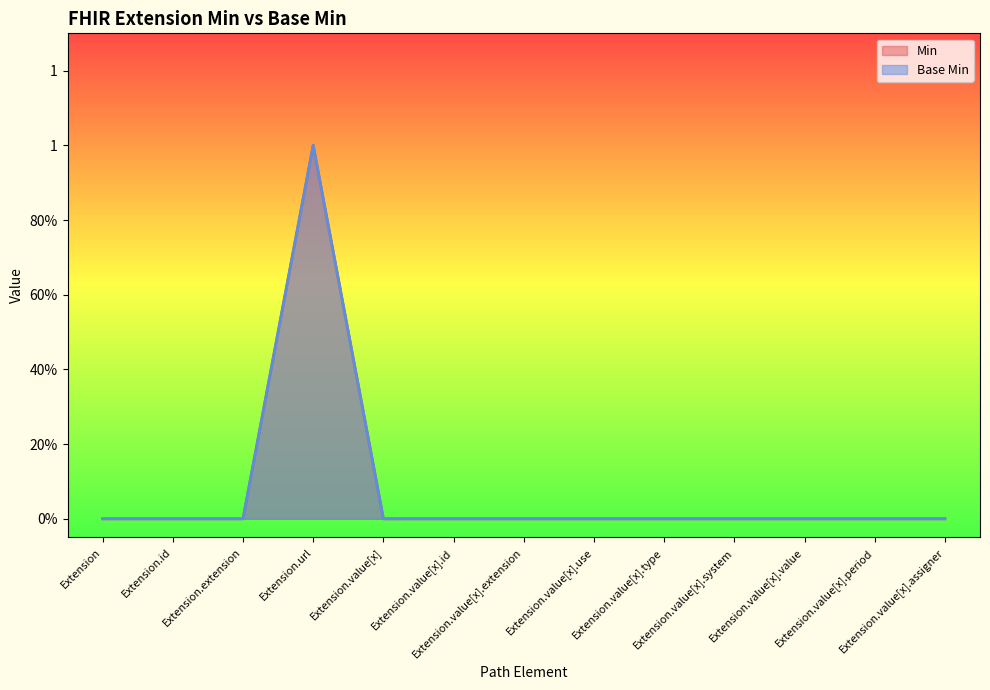

List the series in order of their peak value, highest first.

Min, Base Min